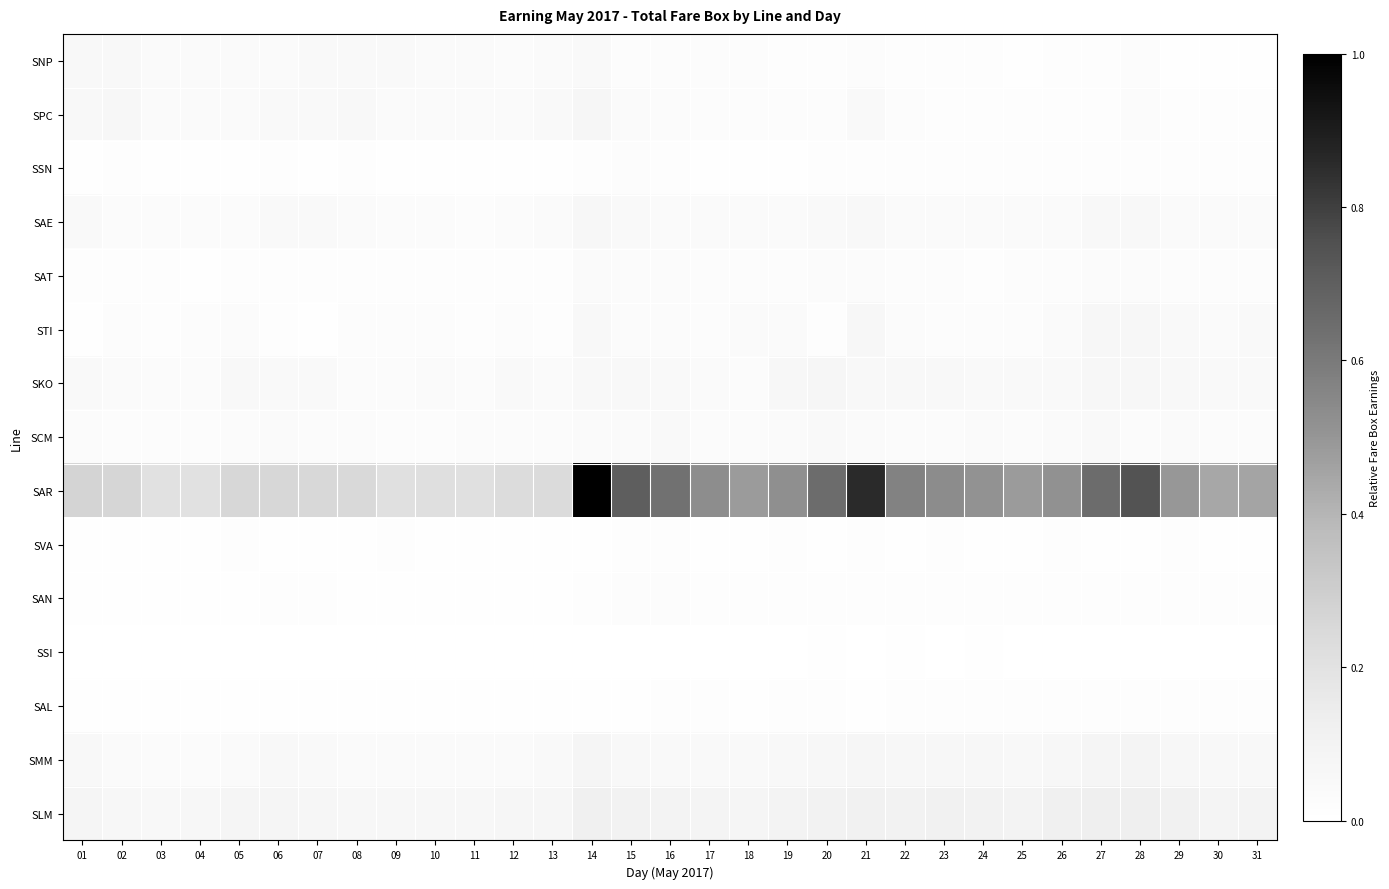

Which series has the widest spread of values?

SAR